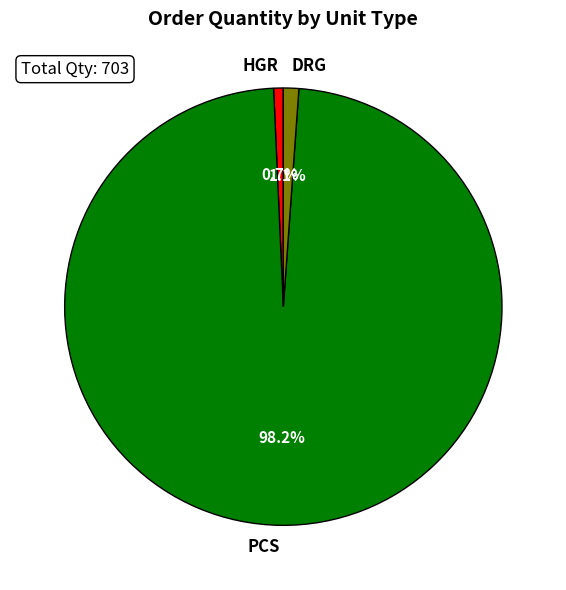

Does any single category account for the majority?

Yes